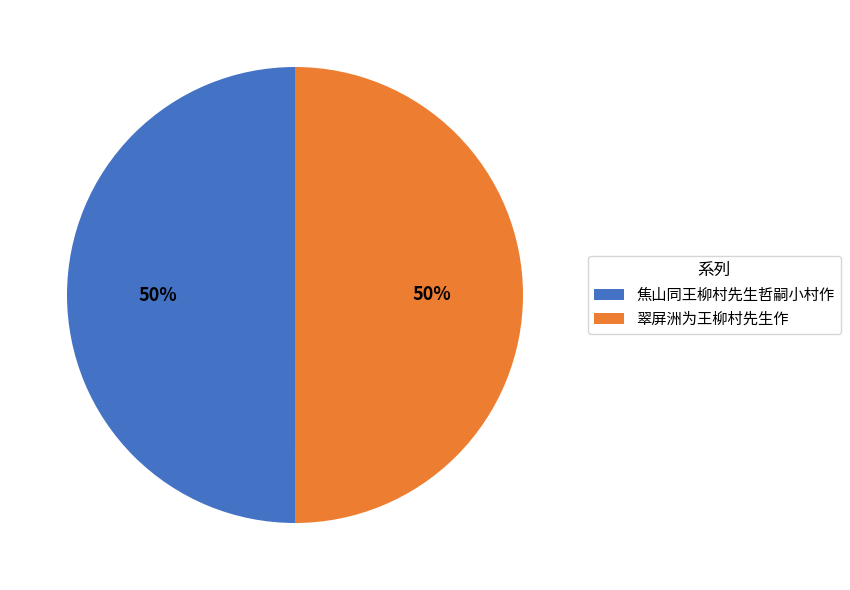

Is the sum of 翠屏洲为王柳村先生作 and 焦山同王柳村先生哲嗣小村作 greater than half?

Yes